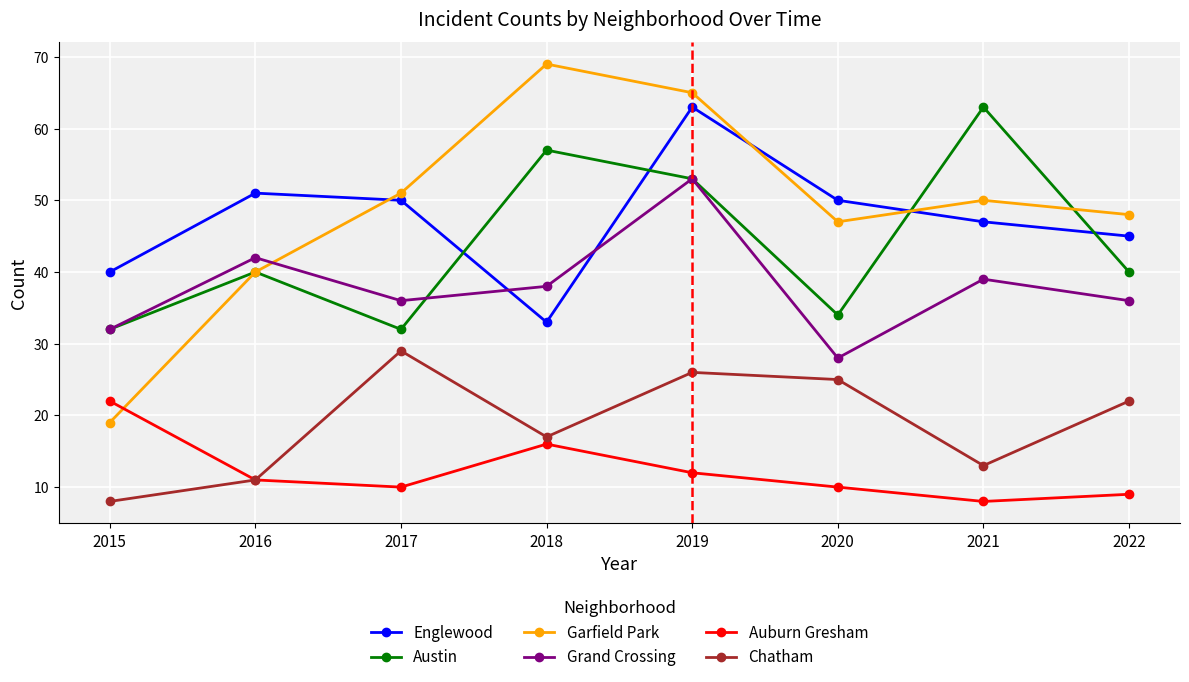

What is the value of the Grand Crossing point at the 1st from the left?

32